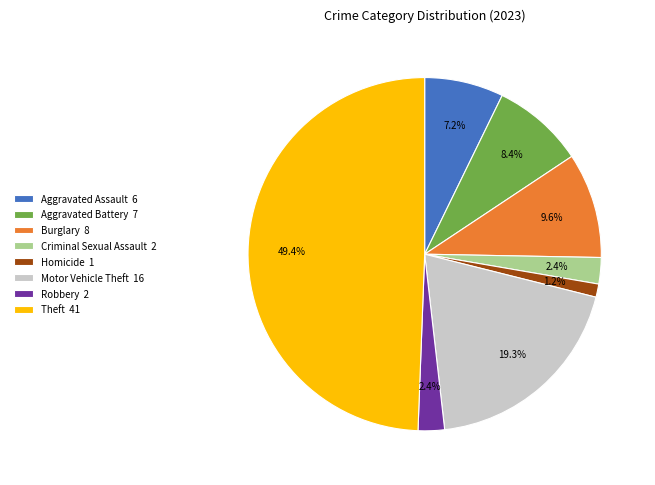

Which slice is the largest?

Theft